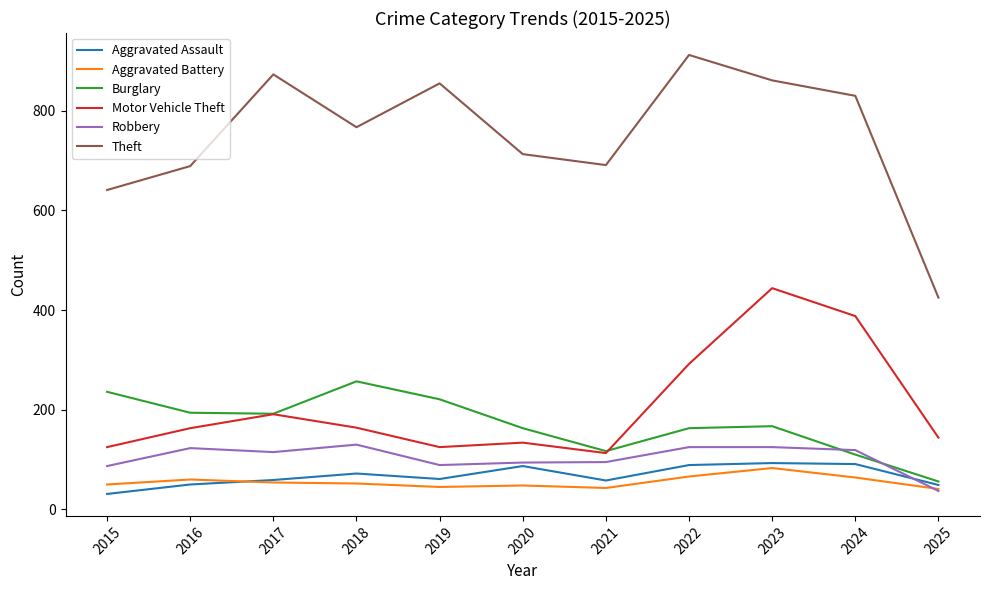

True or false: Motor Vehicle Theft has a value of 164 at 2018.

True